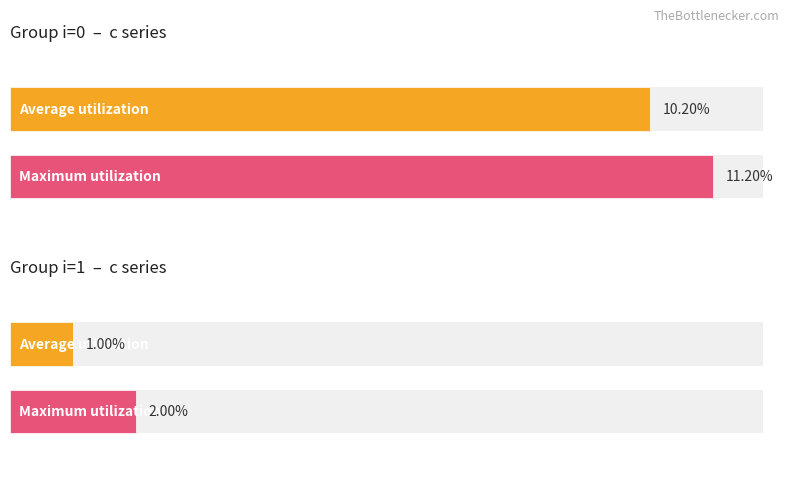

Is it true that j equals 1.4 at (2,1)?

False